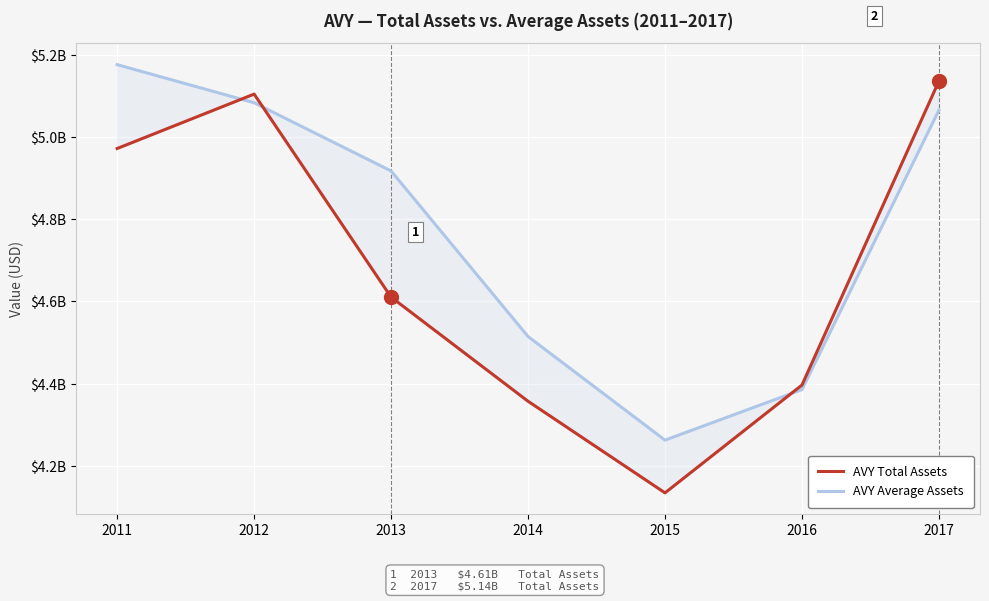

What is the maximum value for AVY Average Assets?

5176975000